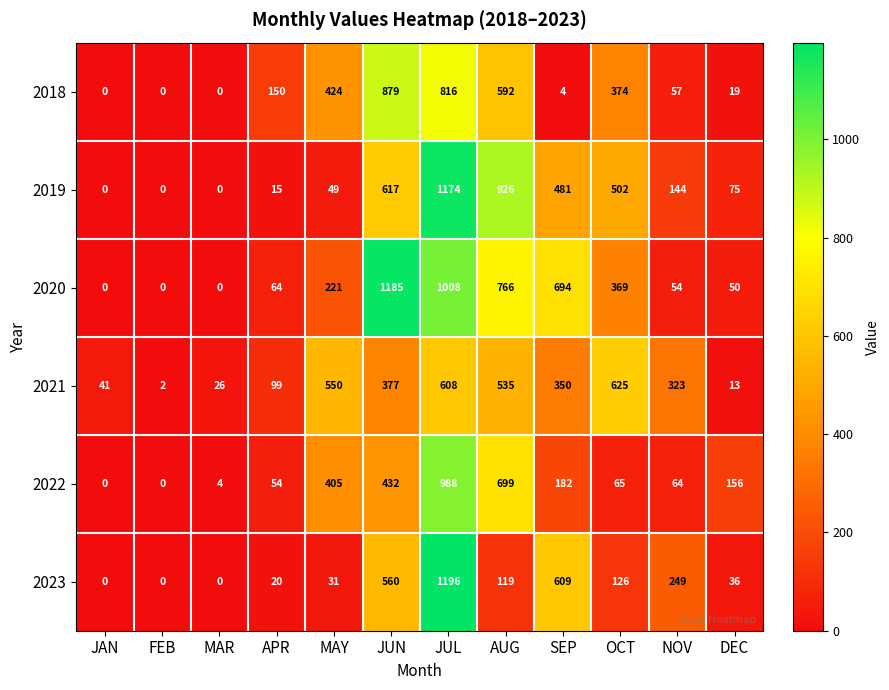

Which series changed the most between JUN and SEP?

2018